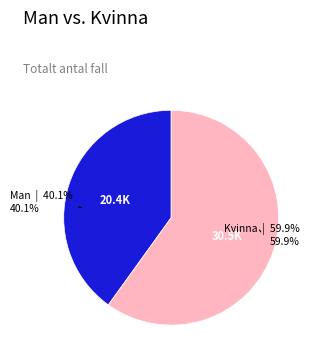

Which slice represents more than half of the pie?

Kvinna